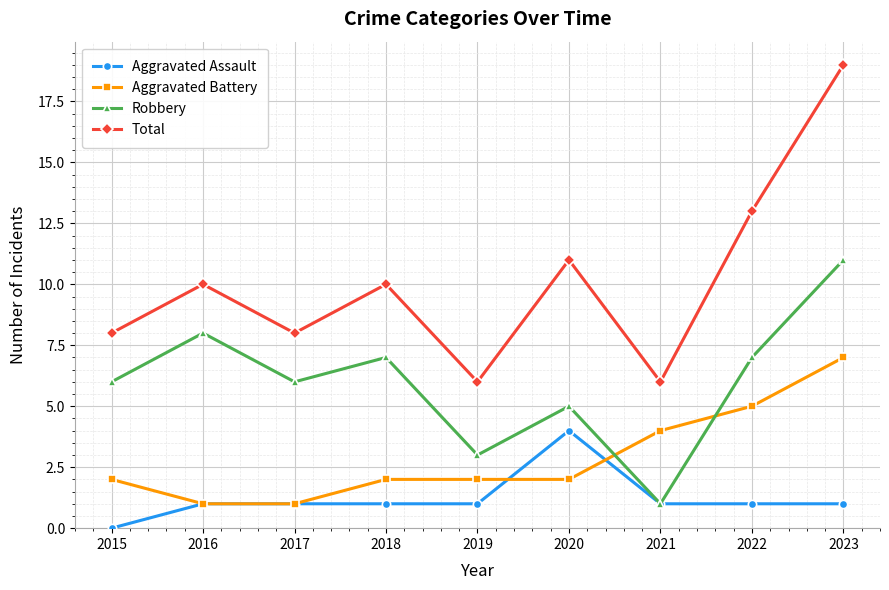

Reading left to right, what are all the values shown in this chart?

Aggravated Assault: 2015=0	2016=1	2017=1	2018=1	2019=1	2020=4	2021=1	2022=1	2023=1
Aggravated Battery: 2015=2	2016=1	2017=1	2018=2	2019=2	2020=2	2021=4	2022=5	2023=7
Robbery: 2015=6	2016=8	2017=6	2018=7	2019=3	2020=5	2021=1	2022=7	2023=11
Total: 2015=8	2016=10	2017=8	2018=10	2019=6	2020=11	2021=6	2022=13	2023=19